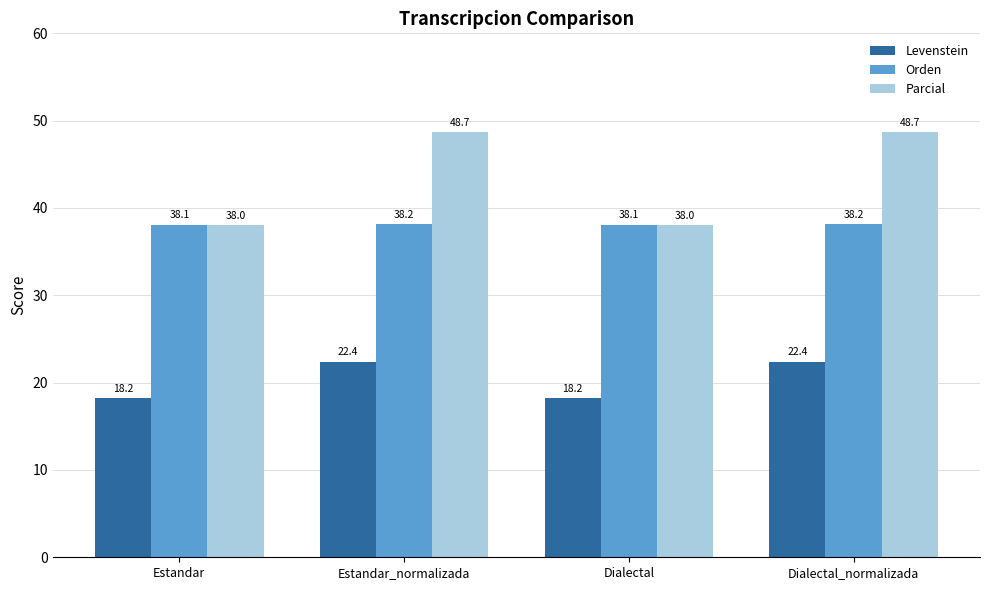

Rank the series at Estandar from lowest to highest value.

Levenstein, Parcial, Orden